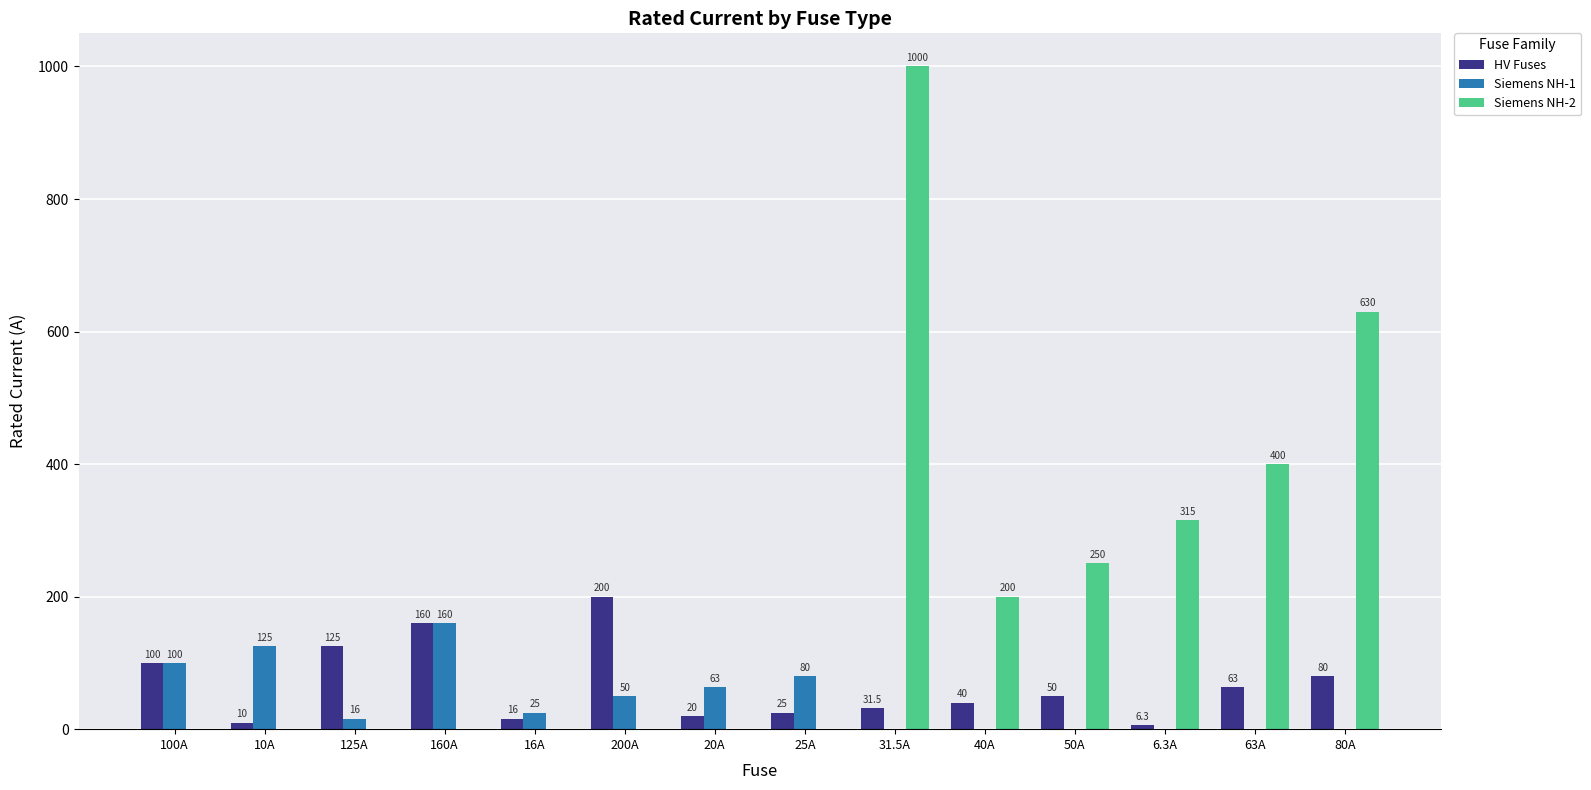

Reading left to right, transcribe all the data shown in this chart.

HV Fuses: 100A=100.0	10A=10.0	125A=125.0	160A=160.0	16A=16.0	200A=200.0	20A=20.0	25A=25.0	31.5A=31.5	40A=40.0	50A=50.0	6.3A=6.3	63A=63.0	80A=80.0
Siemens NH-1: 100A=100.0	10A=125.0	125A=16.0	160A=160.0	16A=25.0	200A=50.0	20A=63.0	25A=80.0	31.5A=0.0	40A=0.0	50A=0.0	6.3A=0.0	63A=0.0	80A=0.0
Siemens NH-2: 100A=0.0	10A=0.0	125A=0.0	160A=0.0	16A=0.0	200A=0.0	20A=0.0	25A=0.0	31.5A=1000.0	40A=200.0	50A=250.0	6.3A=315.0	63A=400.0	80A=630.0